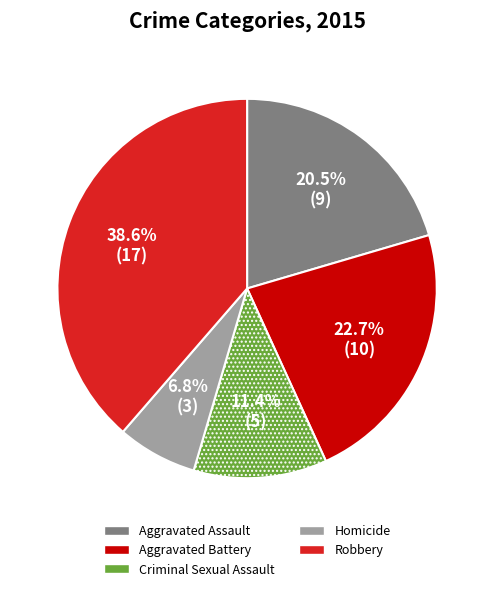

To the nearest percent, what percentage of the pie is Homicide?

7%